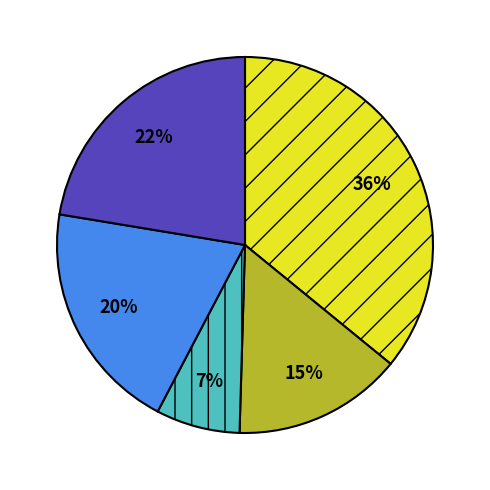

To the nearest percent, what is the difference between the largest and smallest slice percentages?

29%